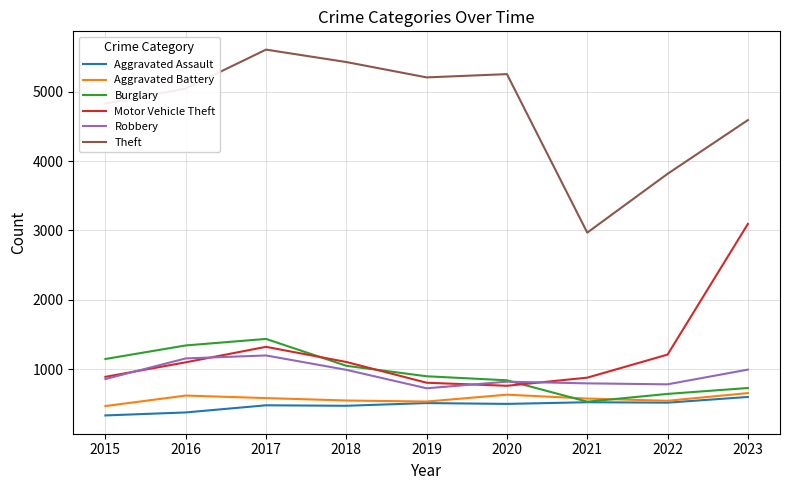

What is the total value across all series at 2015?

8535